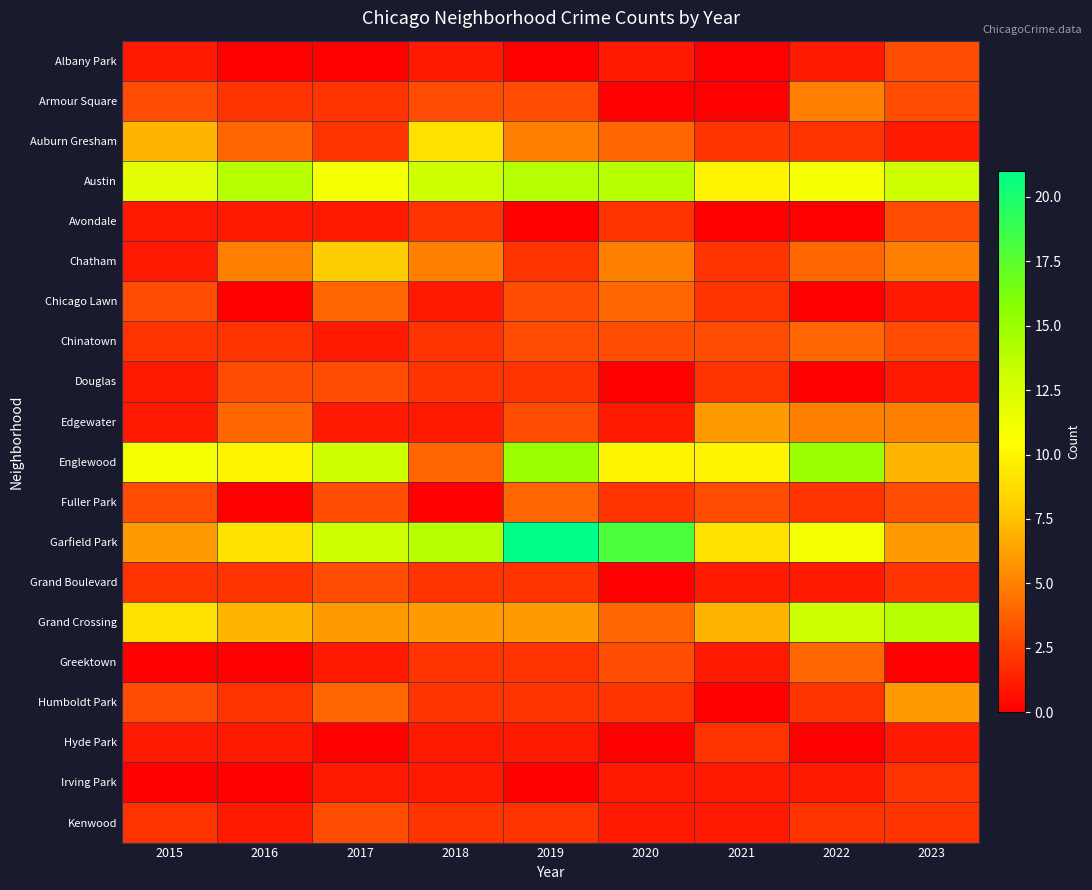

What is the difference between the highest and lowest values at 2018?

14